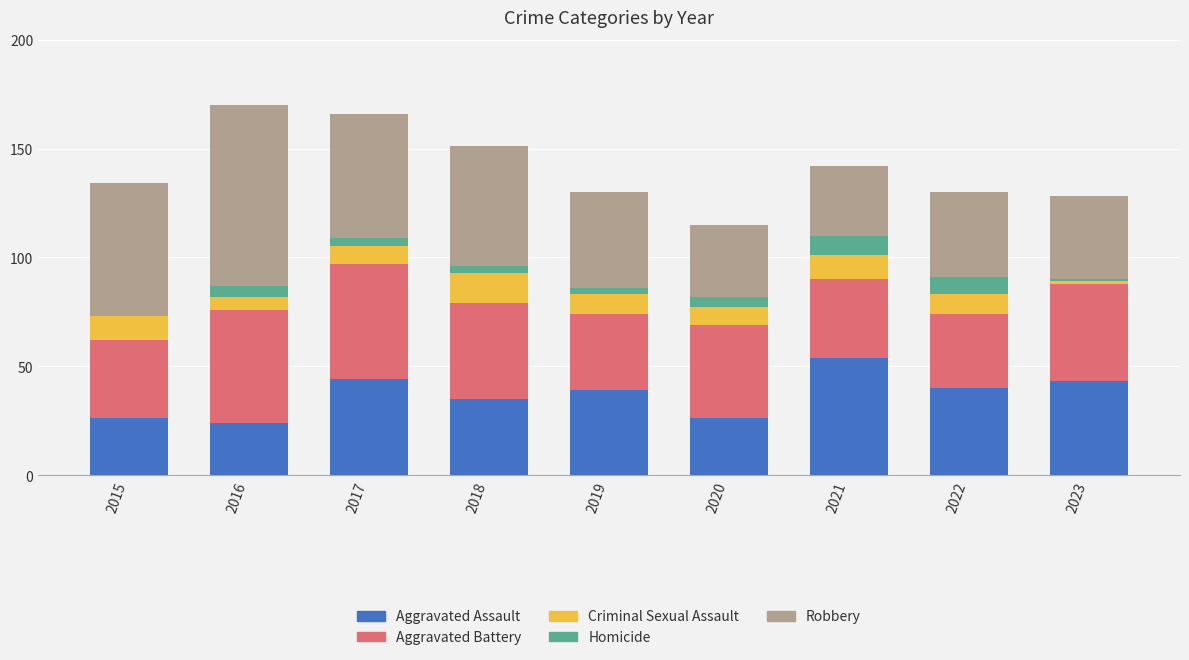

What is the sum of all Aggravated Assault values?

331